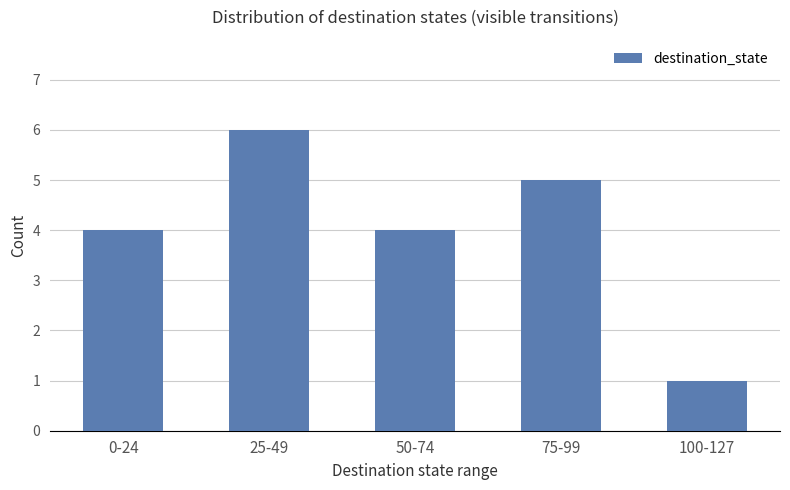

True or false: the data shows 4 at 0-24.

True